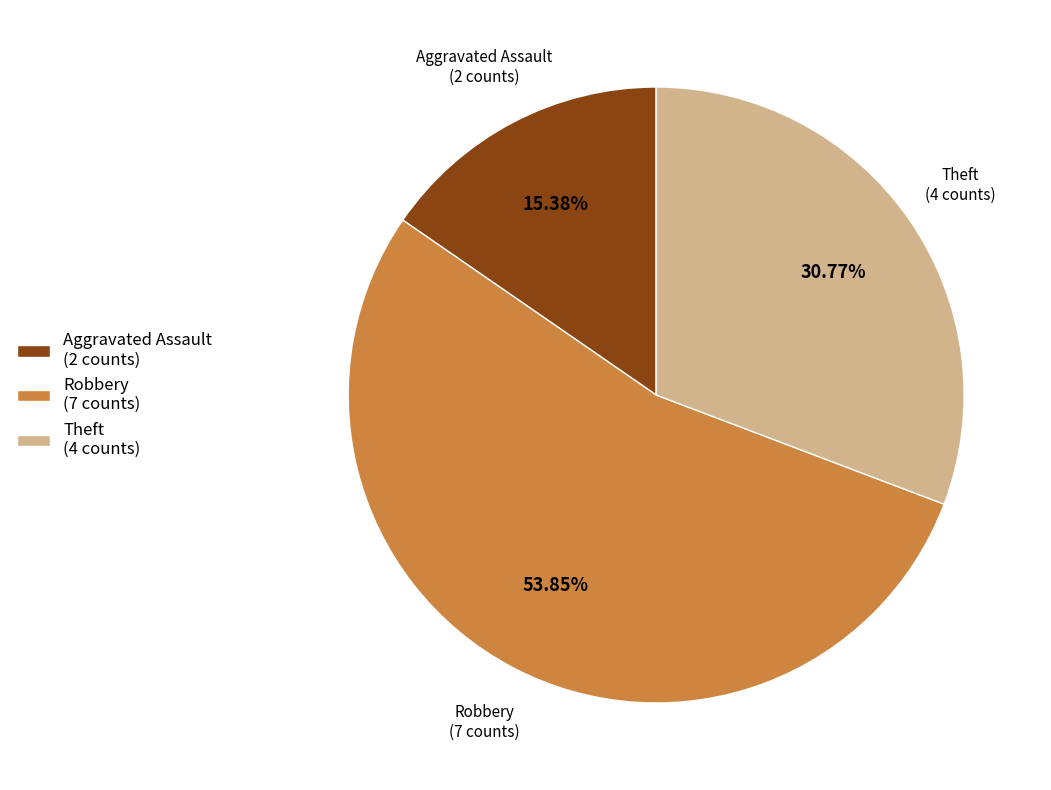

Is there any slice that represents more than half of the pie?

Yes